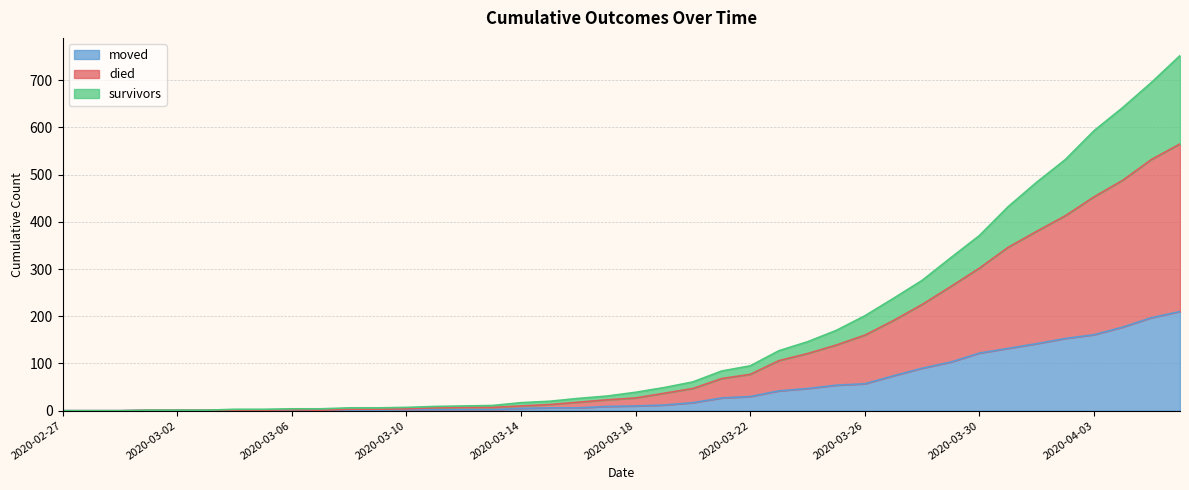

Which category has the lowest value in the survivors series?

2020-02-27